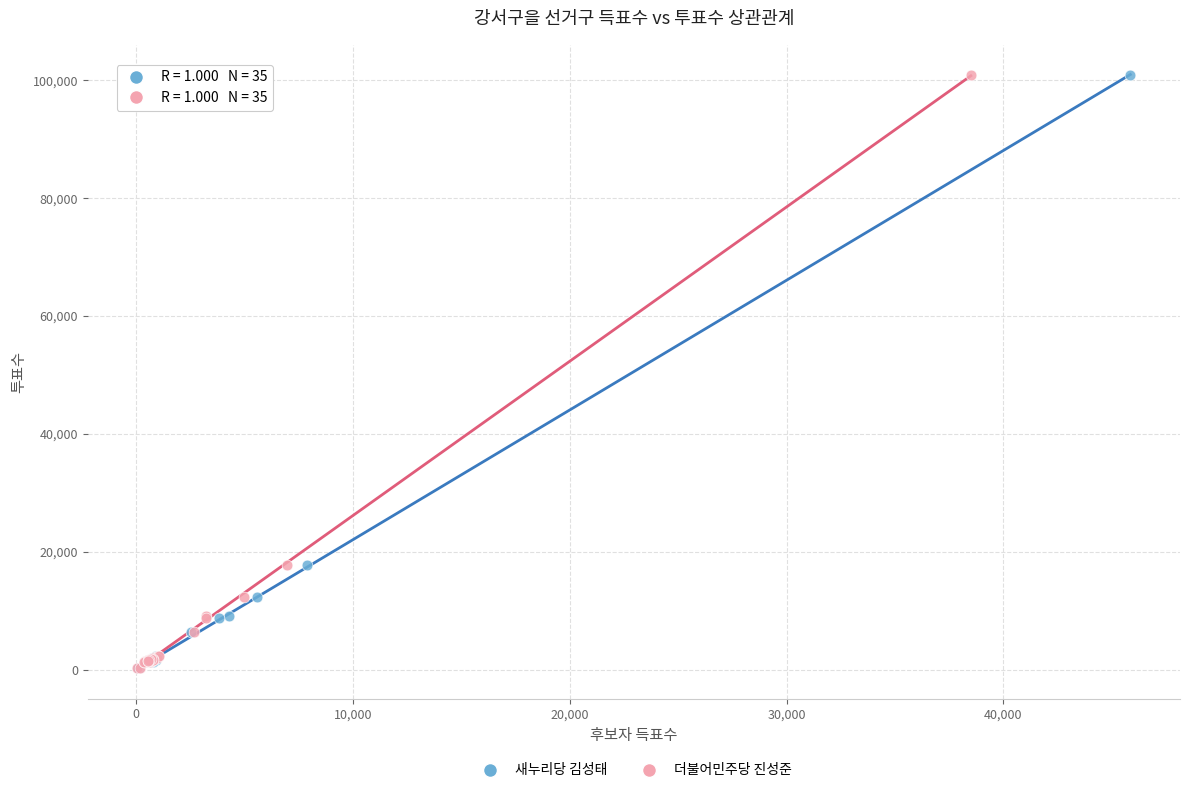

What are all the series names shown in the legend?

새누리당 김성태, 더불어민주당 진성준